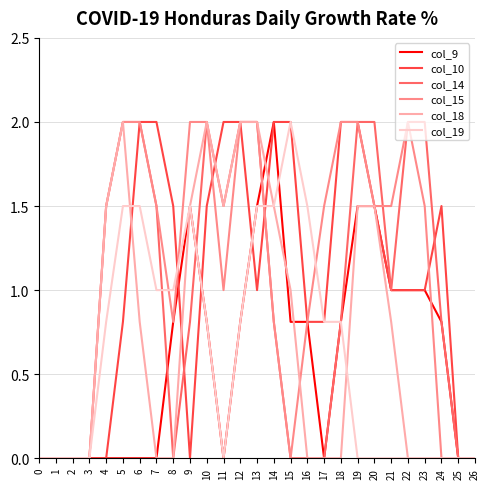

What is the difference between the second highest and minimum values in the col_18 series?

2.0